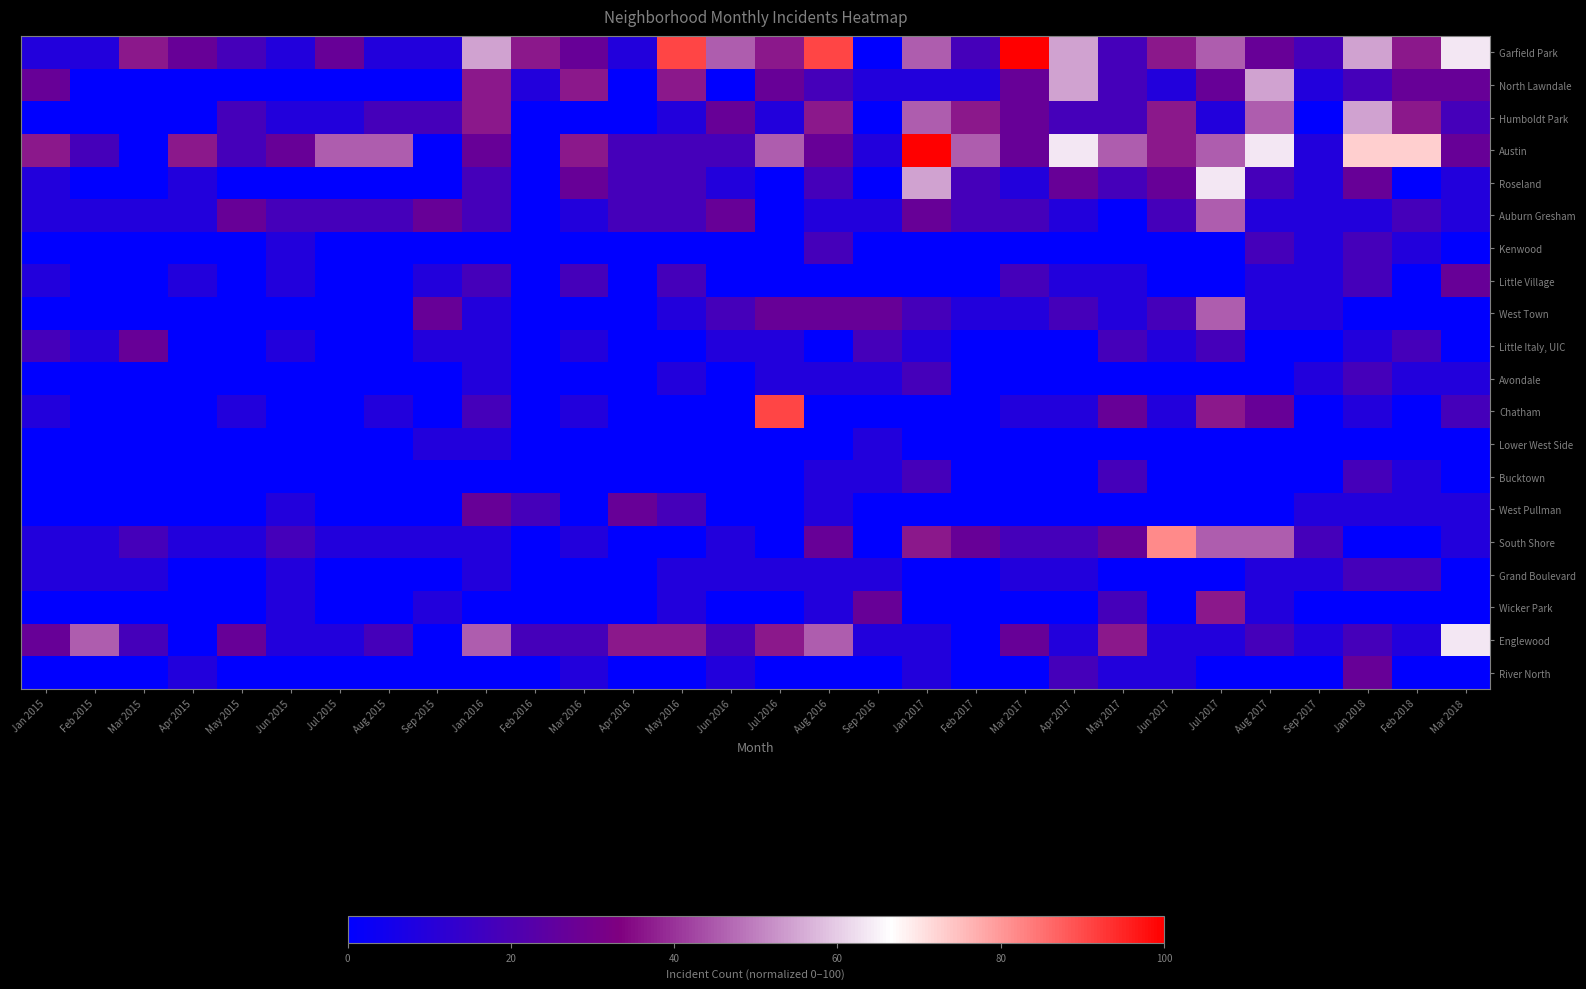

Reading left to right, what are all the values shown in this chart?

Garfield Park: Jan 2015=9.1	Feb 2015=9.1	Mar 2015=36.4	Apr 2015=27.3	May 2015=18.2	Jun 2015=9.1	Jul 2015=27.3	Aug 2015=9.1	Sep 2015=9.1	Jan 2016=54.5	Feb 2016=36.4	Mar 2016=27.3	Apr 2016=9.1	May 2016=90.9	Jun 2016=45.5	Jul 2016=36.4	Aug 2016=90.9	Sep 2016=0.0	Jan 2017=45.5	Feb 2017=18.2	Mar 2017=100.0	Apr 2017=54.5	May 2017=18.2	Jun 2017=36.4	Jul 2017=45.5	Aug 2017=27.3	Sep 2017=18.2	Jan 2018=54.5	Feb 2018=36.4	Mar 2018=63.6
North Lawndale: Jan 2015=27.3	Feb 2015=0.0	Mar 2015=0.0	Apr 2015=0.0	May 2015=0.0	Jun 2015=0.0	Jul 2015=0.0	Aug 2015=0.0	Sep 2015=0.0	Jan 2016=36.4	Feb 2016=9.1	Mar 2016=36.4	Apr 2016=0.0	May 2016=36.4	Jun 2016=0.0	Jul 2016=27.3	Aug 2016=18.2	Sep 2016=9.1	Jan 2017=9.1	Feb 2017=9.1	Mar 2017=27.3	Apr 2017=54.5	May 2017=18.2	Jun 2017=9.1	Jul 2017=27.3	Aug 2017=54.5	Sep 2017=9.1	Jan 2018=18.2	Feb 2018=27.3	Mar 2018=27.3
Humboldt Park: Jan 2015=0.0	Feb 2015=0.0	Mar 2015=0.0	Apr 2015=0.0	May 2015=18.2	Jun 2015=9.1	Jul 2015=9.1	Aug 2015=18.2	Sep 2015=18.2	Jan 2016=36.4	Feb 2016=0.0	Mar 2016=0.0	Apr 2016=0.0	May 2016=9.1	Jun 2016=27.3	Jul 2016=9.1	Aug 2016=36.4	Sep 2016=0.0	Jan 2017=45.5	Feb 2017=36.4	Mar 2017=27.3	Apr 2017=18.2	May 2017=18.2	Jun 2017=36.4	Jul 2017=9.1	Aug 2017=45.5	Sep 2017=0.0	Jan 2018=54.5	Feb 2018=36.4	Mar 2018=18.2
Austin: Jan 2015=36.4	Feb 2015=18.2	Mar 2015=0.0	Apr 2015=36.4	May 2015=18.2	Jun 2015=27.3	Jul 2015=45.5	Aug 2015=45.5	Sep 2015=0.0	Jan 2016=27.3	Feb 2016=0.0	Mar 2016=36.4	Apr 2016=18.2	May 2016=18.2	Jun 2016=18.2	Jul 2016=45.5	Aug 2016=27.3	Sep 2016=9.1	Jan 2017=100.0	Feb 2017=45.5	Mar 2017=27.3	Apr 2017=63.6	May 2017=45.5	Jun 2017=36.4	Jul 2017=45.5	Aug 2017=63.6	Sep 2017=9.1	Jan 2018=72.7	Feb 2018=72.7	Mar 2018=27.3
Roseland: Jan 2015=9.1	Feb 2015=0.0	Mar 2015=0.0	Apr 2015=9.1	May 2015=0.0	Jun 2015=0.0	Jul 2015=0.0	Aug 2015=0.0	Sep 2015=0.0	Jan 2016=18.2	Feb 2016=0.0	Mar 2016=27.3	Apr 2016=18.2	May 2016=18.2	Jun 2016=9.1	Jul 2016=0.0	Aug 2016=18.2	Sep 2016=0.0	Jan 2017=54.5	Feb 2017=18.2	Mar 2017=9.1	Apr 2017=27.3	May 2017=18.2	Jun 2017=27.3	Jul 2017=63.6	Aug 2017=18.2	Sep 2017=9.1	Jan 2018=27.3	Feb 2018=0.0	Mar 2018=9.1
Auburn Gresham: Jan 2015=9.1	Feb 2015=9.1	Mar 2015=9.1	Apr 2015=9.1	May 2015=27.3	Jun 2015=18.2	Jul 2015=18.2	Aug 2015=18.2	Sep 2015=27.3	Jan 2016=18.2	Feb 2016=0.0	Mar 2016=9.1	Apr 2016=18.2	May 2016=18.2	Jun 2016=27.3	Jul 2016=0.0	Aug 2016=9.1	Sep 2016=9.1	Jan 2017=27.3	Feb 2017=18.2	Mar 2017=18.2	Apr 2017=9.1	May 2017=0.0	Jun 2017=18.2	Jul 2017=45.5	Aug 2017=9.1	Sep 2017=9.1	Jan 2018=9.1	Feb 2018=18.2	Mar 2018=9.1
Kenwood: Jan 2015=0.0	Feb 2015=0.0	Mar 2015=0.0	Apr 2015=0.0	May 2015=0.0	Jun 2015=9.1	Jul 2015=0.0	Aug 2015=0.0	Sep 2015=0.0	Jan 2016=0.0	Feb 2016=0.0	Mar 2016=0.0	Apr 2016=0.0	May 2016=0.0	Jun 2016=0.0	Jul 2016=0.0	Aug 2016=18.2	Sep 2016=0.0	Jan 2017=0.0	Feb 2017=0.0	Mar 2017=0.0	Apr 2017=0.0	May 2017=0.0	Jun 2017=0.0	Jul 2017=0.0	Aug 2017=18.2	Sep 2017=9.1	Jan 2018=18.2	Feb 2018=9.1	Mar 2018=0.0
Little Village: Jan 2015=9.1	Feb 2015=0.0	Mar 2015=0.0	Apr 2015=9.1	May 2015=0.0	Jun 2015=9.1	Jul 2015=0.0	Aug 2015=0.0	Sep 2015=9.1	Jan 2016=18.2	Feb 2016=0.0	Mar 2016=18.2	Apr 2016=0.0	May 2016=18.2	Jun 2016=0.0	Jul 2016=0.0	Aug 2016=0.0	Sep 2016=0.0	Jan 2017=0.0	Feb 2017=0.0	Mar 2017=18.2	Apr 2017=9.1	May 2017=9.1	Jun 2017=0.0	Jul 2017=0.0	Aug 2017=9.1	Sep 2017=9.1	Jan 2018=18.2	Feb 2018=0.0	Mar 2018=27.3
West Town: Jan 2015=0.0	Feb 2015=0.0	Mar 2015=0.0	Apr 2015=0.0	May 2015=0.0	Jun 2015=0.0	Jul 2015=0.0	Aug 2015=0.0	Sep 2015=27.3	Jan 2016=9.1	Feb 2016=0.0	Mar 2016=0.0	Apr 2016=0.0	May 2016=9.1	Jun 2016=18.2	Jul 2016=27.3	Aug 2016=27.3	Sep 2016=27.3	Jan 2017=18.2	Feb 2017=9.1	Mar 2017=9.1	Apr 2017=18.2	May 2017=9.1	Jun 2017=18.2	Jul 2017=45.5	Aug 2017=9.1	Sep 2017=9.1	Jan 2018=0.0	Feb 2018=0.0	Mar 2018=0.0
Little Italy, UIC: Jan 2015=18.2	Feb 2015=9.1	Mar 2015=27.3	Apr 2015=0.0	May 2015=0.0	Jun 2015=9.1	Jul 2015=0.0	Aug 2015=0.0	Sep 2015=9.1	Jan 2016=9.1	Feb 2016=0.0	Mar 2016=9.1	Apr 2016=0.0	May 2016=0.0	Jun 2016=9.1	Jul 2016=9.1	Aug 2016=0.0	Sep 2016=18.2	Jan 2017=9.1	Feb 2017=0.0	Mar 2017=0.0	Apr 2017=0.0	May 2017=18.2	Jun 2017=9.1	Jul 2017=18.2	Aug 2017=0.0	Sep 2017=0.0	Jan 2018=9.1	Feb 2018=18.2	Mar 2018=0.0
Avondale: Jan 2015=0.0	Feb 2015=0.0	Mar 2015=0.0	Apr 2015=0.0	May 2015=0.0	Jun 2015=0.0	Jul 2015=0.0	Aug 2015=0.0	Sep 2015=0.0	Jan 2016=9.1	Feb 2016=0.0	Mar 2016=0.0	Apr 2016=0.0	May 2016=9.1	Jun 2016=0.0	Jul 2016=9.1	Aug 2016=9.1	Sep 2016=9.1	Jan 2017=18.2	Feb 2017=0.0	Mar 2017=0.0	Apr 2017=0.0	May 2017=0.0	Jun 2017=0.0	Jul 2017=0.0	Aug 2017=0.0	Sep 2017=9.1	Jan 2018=18.2	Feb 2018=9.1	Mar 2018=9.1
Chatham: Jan 2015=9.1	Feb 2015=0.0	Mar 2015=0.0	Apr 2015=0.0	May 2015=9.1	Jun 2015=0.0	Jul 2015=0.0	Aug 2015=9.1	Sep 2015=0.0	Jan 2016=18.2	Feb 2016=0.0	Mar 2016=9.1	Apr 2016=0.0	May 2016=0.0	Jun 2016=0.0	Jul 2016=90.9	Aug 2016=0.0	Sep 2016=0.0	Jan 2017=0.0	Feb 2017=0.0	Mar 2017=9.1	Apr 2017=9.1	May 2017=27.3	Jun 2017=9.1	Jul 2017=36.4	Aug 2017=27.3	Sep 2017=0.0	Jan 2018=9.1	Feb 2018=0.0	Mar 2018=18.2
Lower West Side: Jan 2015=0.0	Feb 2015=0.0	Mar 2015=0.0	Apr 2015=0.0	May 2015=0.0	Jun 2015=0.0	Jul 2015=0.0	Aug 2015=0.0	Sep 2015=9.1	Jan 2016=9.1	Feb 2016=0.0	Mar 2016=0.0	Apr 2016=0.0	May 2016=0.0	Jun 2016=0.0	Jul 2016=0.0	Aug 2016=0.0	Sep 2016=9.1	Jan 2017=0.0	Feb 2017=0.0	Mar 2017=0.0	Apr 2017=0.0	May 2017=0.0	Jun 2017=0.0	Jul 2017=0.0	Aug 2017=0.0	Sep 2017=0.0	Jan 2018=0.0	Feb 2018=0.0	Mar 2018=0.0
Bucktown: Jan 2015=0.0	Feb 2015=0.0	Mar 2015=0.0	Apr 2015=0.0	May 2015=0.0	Jun 2015=0.0	Jul 2015=0.0	Aug 2015=0.0	Sep 2015=0.0	Jan 2016=0.0	Feb 2016=0.0	Mar 2016=0.0	Apr 2016=0.0	May 2016=0.0	Jun 2016=0.0	Jul 2016=0.0	Aug 2016=9.1	Sep 2016=9.1	Jan 2017=18.2	Feb 2017=0.0	Mar 2017=0.0	Apr 2017=0.0	May 2017=18.2	Jun 2017=0.0	Jul 2017=0.0	Aug 2017=0.0	Sep 2017=0.0	Jan 2018=18.2	Feb 2018=9.1	Mar 2018=0.0
West Pullman: Jan 2015=0.0	Feb 2015=0.0	Mar 2015=0.0	Apr 2015=0.0	May 2015=0.0	Jun 2015=9.1	Jul 2015=0.0	Aug 2015=0.0	Sep 2015=0.0	Jan 2016=27.3	Feb 2016=18.2	Mar 2016=0.0	Apr 2016=27.3	May 2016=18.2	Jun 2016=0.0	Jul 2016=0.0	Aug 2016=9.1	Sep 2016=0.0	Jan 2017=0.0	Feb 2017=0.0	Mar 2017=0.0	Apr 2017=0.0	May 2017=0.0	Jun 2017=0.0	Jul 2017=0.0	Aug 2017=0.0	Sep 2017=9.1	Jan 2018=9.1	Feb 2018=9.1	Mar 2018=9.1
South Shore: Jan 2015=9.1	Feb 2015=9.1	Mar 2015=18.2	Apr 2015=9.1	May 2015=9.1	Jun 2015=18.2	Jul 2015=9.1	Aug 2015=9.1	Sep 2015=9.1	Jan 2016=9.1	Feb 2016=0.0	Mar 2016=9.1	Apr 2016=0.0	May 2016=0.0	Jun 2016=9.1	Jul 2016=0.0	Aug 2016=27.3	Sep 2016=0.0	Jan 2017=36.4	Feb 2017=27.3	Mar 2017=18.2	Apr 2017=18.2	May 2017=27.3	Jun 2017=81.8	Jul 2017=45.5	Aug 2017=45.5	Sep 2017=18.2	Jan 2018=0.0	Feb 2018=0.0	Mar 2018=9.1
Grand Boulevard: Jan 2015=9.1	Feb 2015=9.1	Mar 2015=9.1	Apr 2015=0.0	May 2015=0.0	Jun 2015=9.1	Jul 2015=0.0	Aug 2015=0.0	Sep 2015=0.0	Jan 2016=9.1	Feb 2016=0.0	Mar 2016=0.0	Apr 2016=0.0	May 2016=9.1	Jun 2016=9.1	Jul 2016=9.1	Aug 2016=9.1	Sep 2016=9.1	Jan 2017=0.0	Feb 2017=0.0	Mar 2017=9.1	Apr 2017=9.1	May 2017=0.0	Jun 2017=0.0	Jul 2017=0.0	Aug 2017=9.1	Sep 2017=9.1	Jan 2018=18.2	Feb 2018=18.2	Mar 2018=0.0
Wicker Park: Jan 2015=0.0	Feb 2015=0.0	Mar 2015=0.0	Apr 2015=0.0	May 2015=0.0	Jun 2015=9.1	Jul 2015=0.0	Aug 2015=0.0	Sep 2015=9.1	Jan 2016=0.0	Feb 2016=0.0	Mar 2016=0.0	Apr 2016=0.0	May 2016=9.1	Jun 2016=0.0	Jul 2016=0.0	Aug 2016=9.1	Sep 2016=27.3	Jan 2017=0.0	Feb 2017=0.0	Mar 2017=0.0	Apr 2017=0.0	May 2017=18.2	Jun 2017=0.0	Jul 2017=36.4	Aug 2017=9.1	Sep 2017=0.0	Jan 2018=0.0	Feb 2018=0.0	Mar 2018=0.0
Englewood: Jan 2015=27.3	Feb 2015=45.5	Mar 2015=18.2	Apr 2015=0.0	May 2015=27.3	Jun 2015=9.1	Jul 2015=9.1	Aug 2015=18.2	Sep 2015=0.0	Jan 2016=45.5	Feb 2016=18.2	Mar 2016=18.2	Apr 2016=36.4	May 2016=36.4	Jun 2016=18.2	Jul 2016=36.4	Aug 2016=45.5	Sep 2016=9.1	Jan 2017=9.1	Feb 2017=0.0	Mar 2017=27.3	Apr 2017=9.1	May 2017=36.4	Jun 2017=9.1	Jul 2017=9.1	Aug 2017=18.2	Sep 2017=9.1	Jan 2018=18.2	Feb 2018=9.1	Mar 2018=63.6
River North: Jan 2015=0.0	Feb 2015=0.0	Mar 2015=0.0	Apr 2015=9.1	May 2015=0.0	Jun 2015=0.0	Jul 2015=0.0	Aug 2015=0.0	Sep 2015=0.0	Jan 2016=0.0	Feb 2016=0.0	Mar 2016=9.1	Apr 2016=0.0	May 2016=0.0	Jun 2016=9.1	Jul 2016=0.0	Aug 2016=0.0	Sep 2016=0.0	Jan 2017=9.1	Feb 2017=0.0	Mar 2017=0.0	Apr 2017=18.2	May 2017=9.1	Jun 2017=9.1	Jul 2017=0.0	Aug 2017=0.0	Sep 2017=0.0	Jan 2018=27.3	Feb 2018=0.0	Mar 2018=0.0